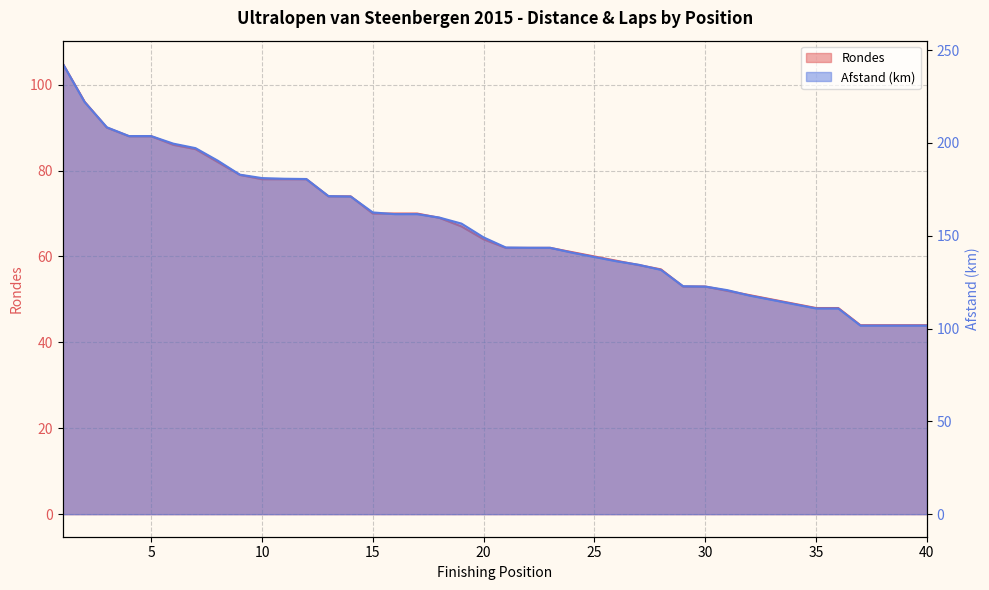

What is the value of the Afstand point at the 16th from the left?

161.7